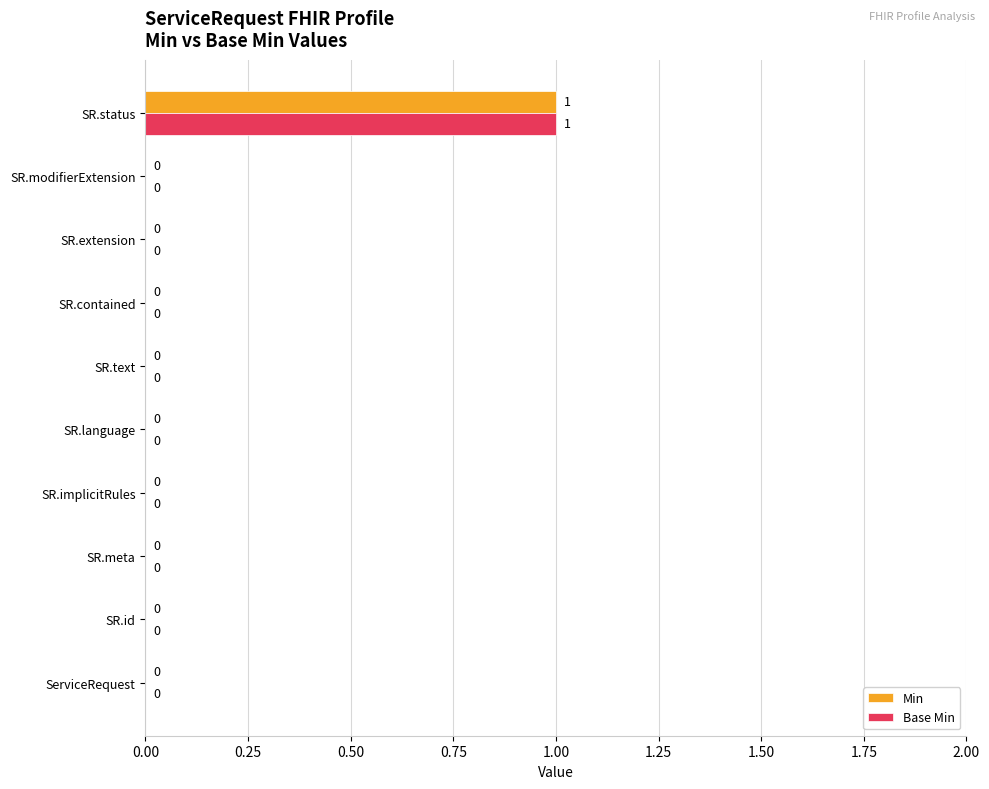

Is it true that Min equals 0 at SR.language?

True